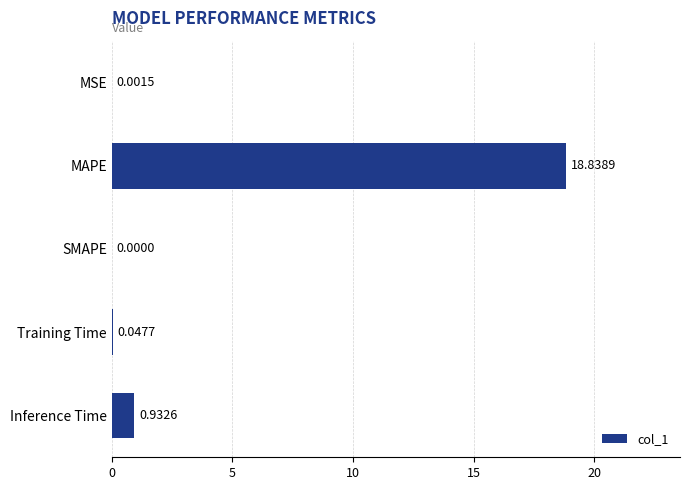

How many series are shown in this chart?

1